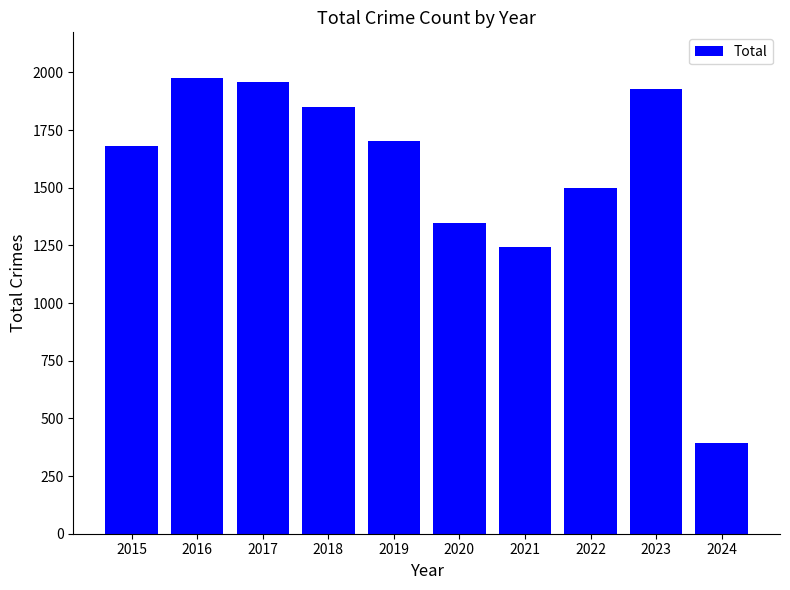

What is the maximum value shown in the chart?

1976